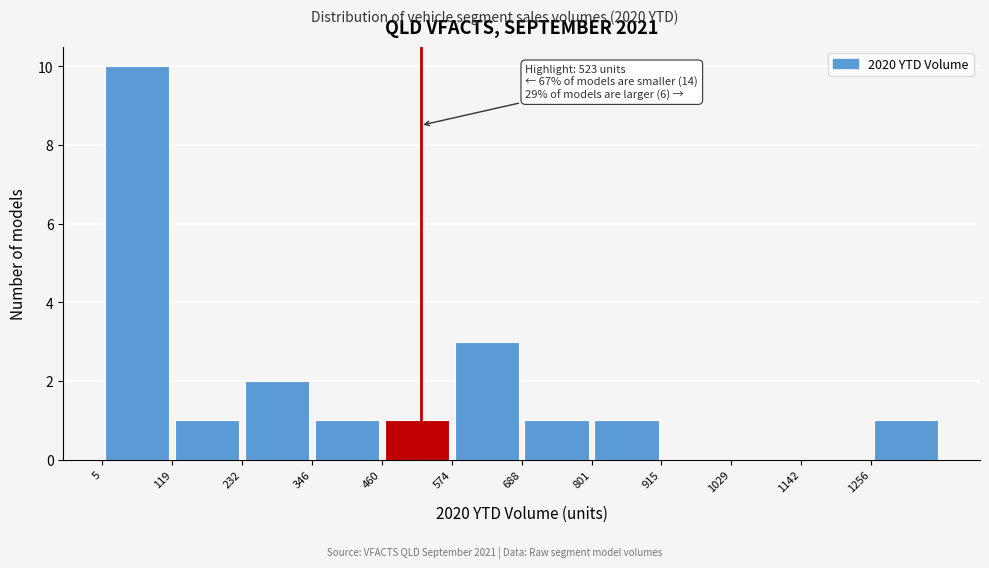

Which range on the x-axis has the tallest bar?

0 to 120